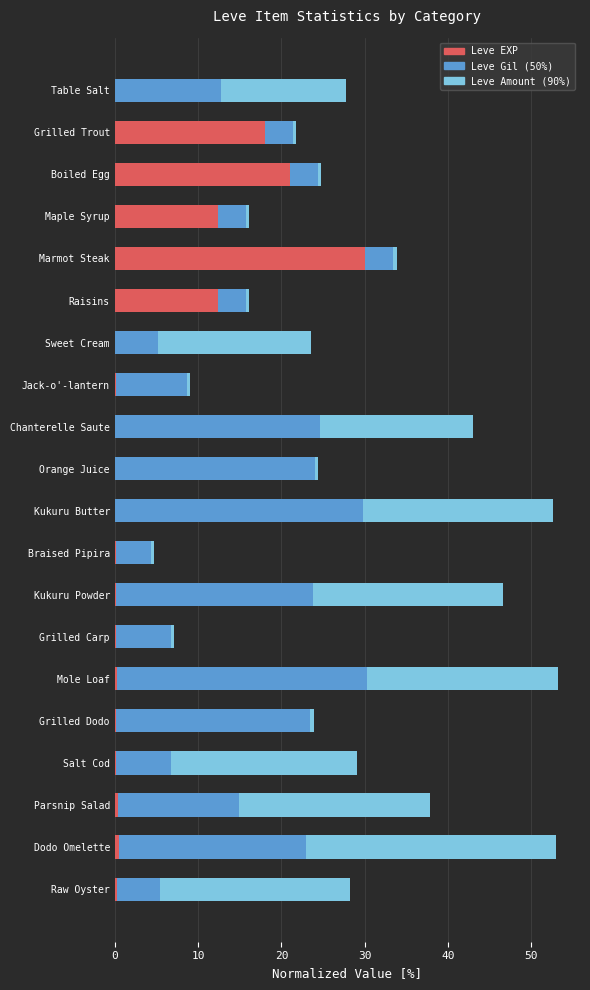

What is the maximum value for Leve EXP?

30.0